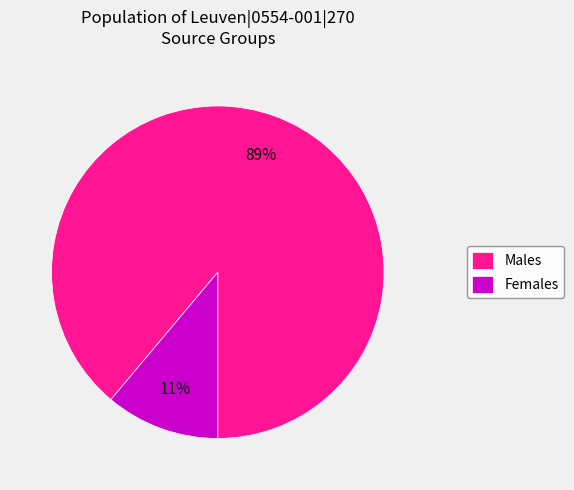

Rank the categories by value from highest to lowest.

Males, Females